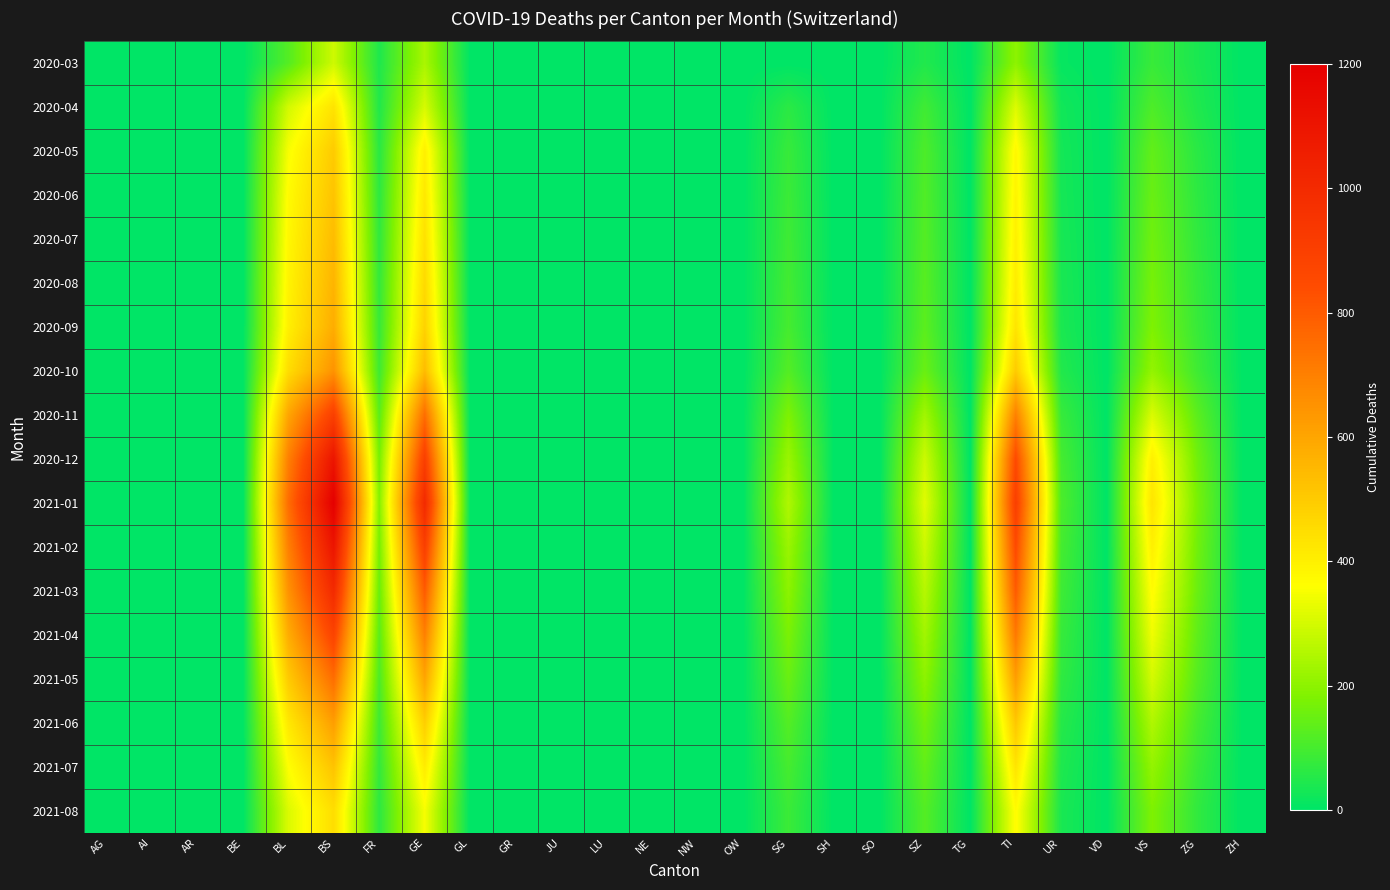

At which category does the chart reach its peak across all series?

BS